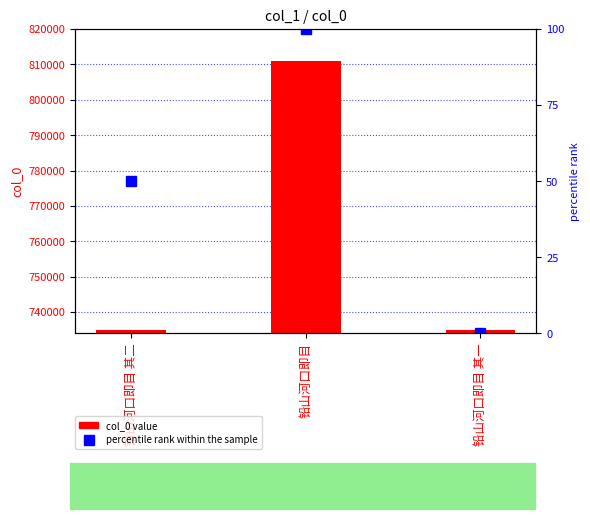

Is the value of col_0 value at 铅山河口即目 其一 greater than the value of percentile rank within the sample at 铅山河口即目 其二?

Yes